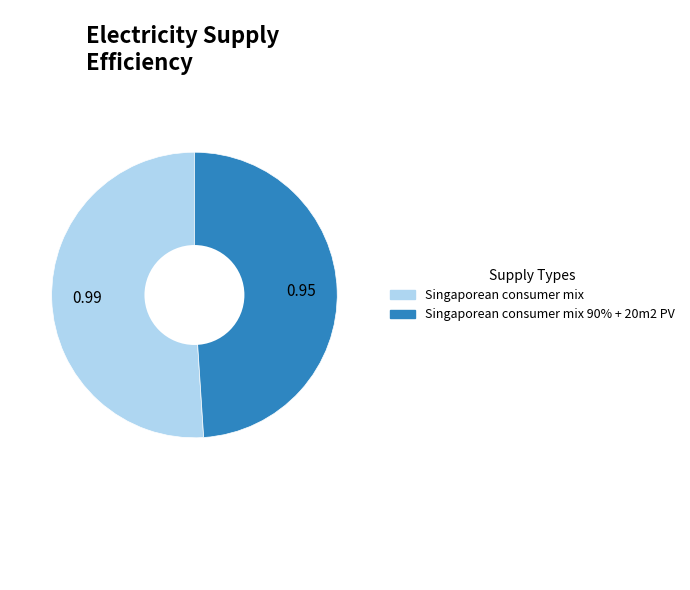

Do Singaporean consumer mix and Singaporean consumer mix 90% + 20m2 PV together represent more than half of the pie?

Yes